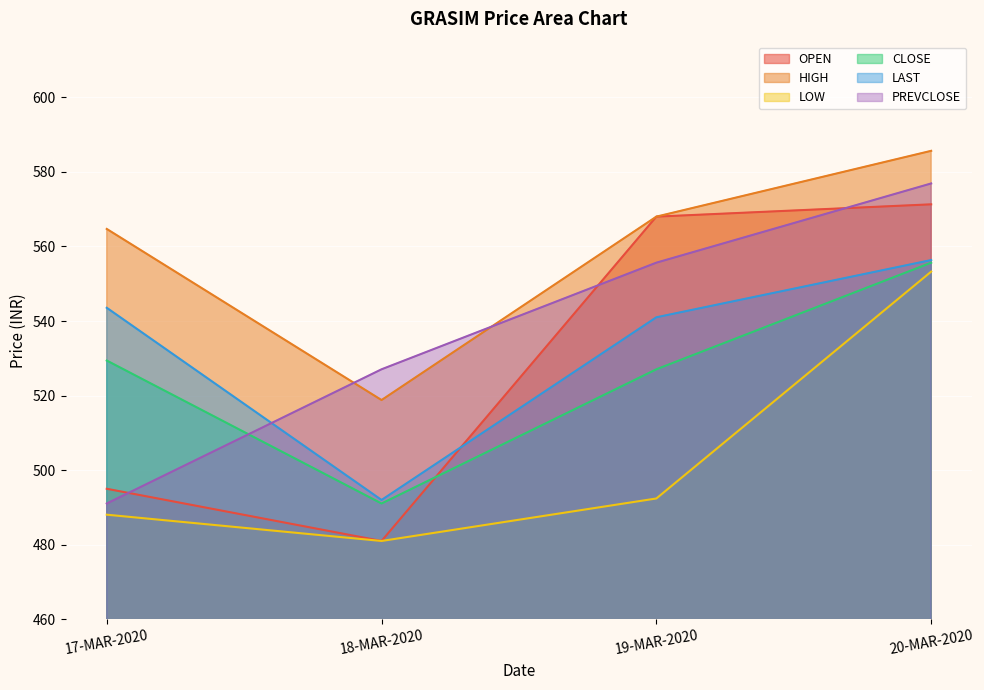

Does the chart display data point markers on the line(s)?

No